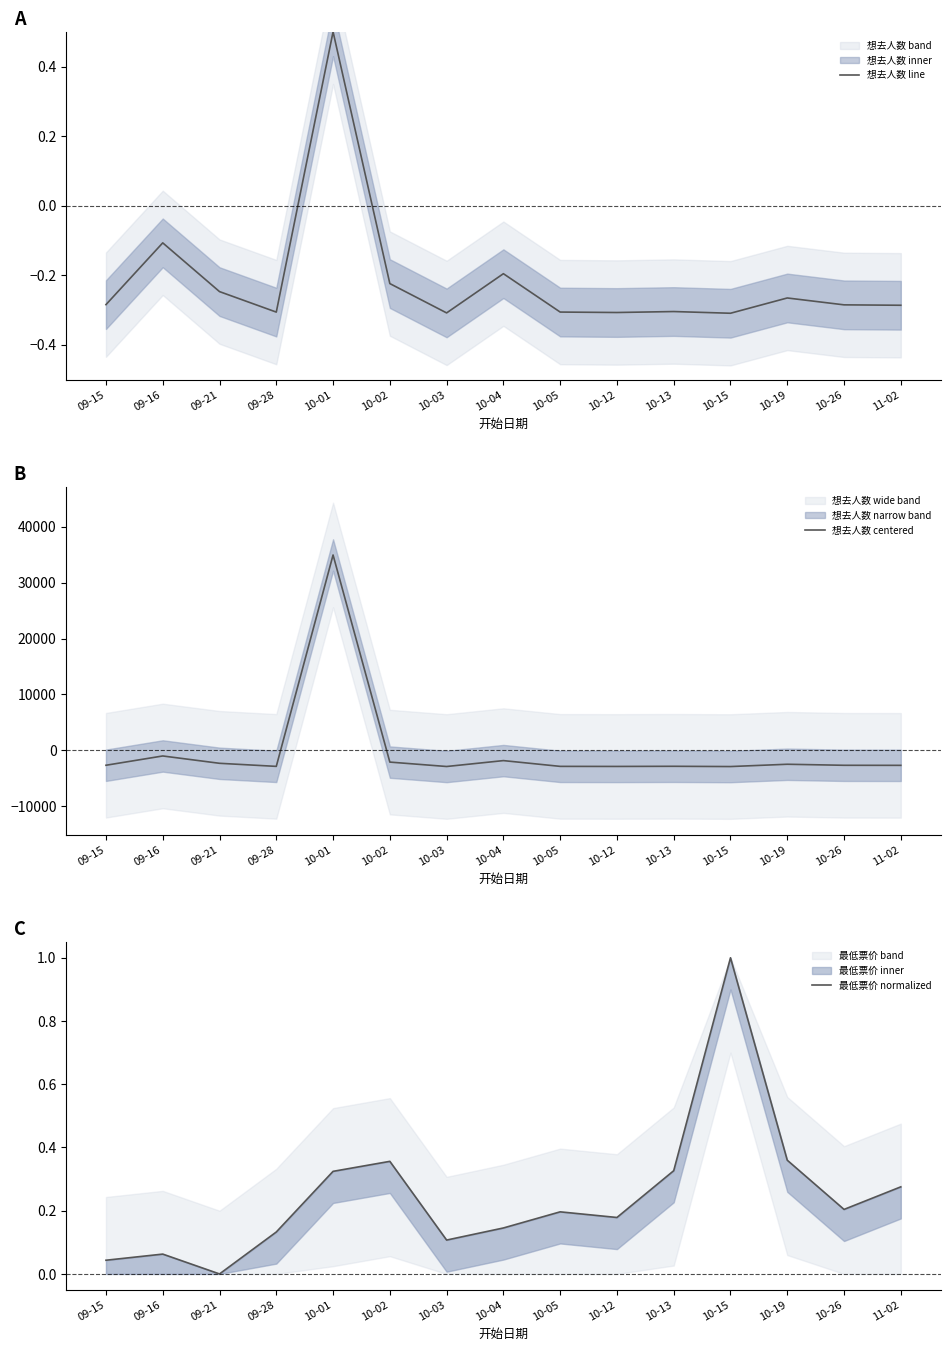

How many interior local valleys does the 想去人数 centered series have?

4